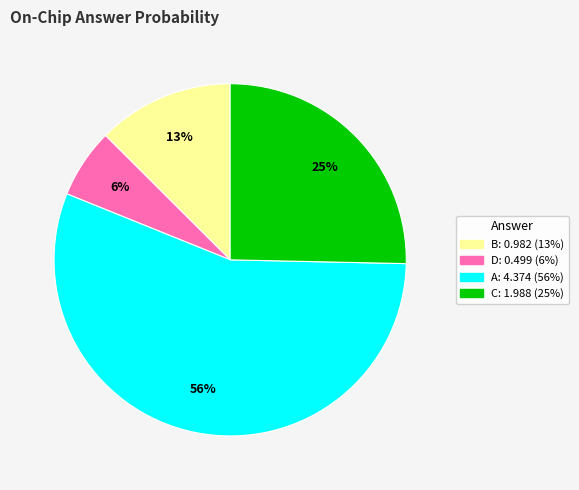

To the nearest percent, what is the average slice percentage?

25%